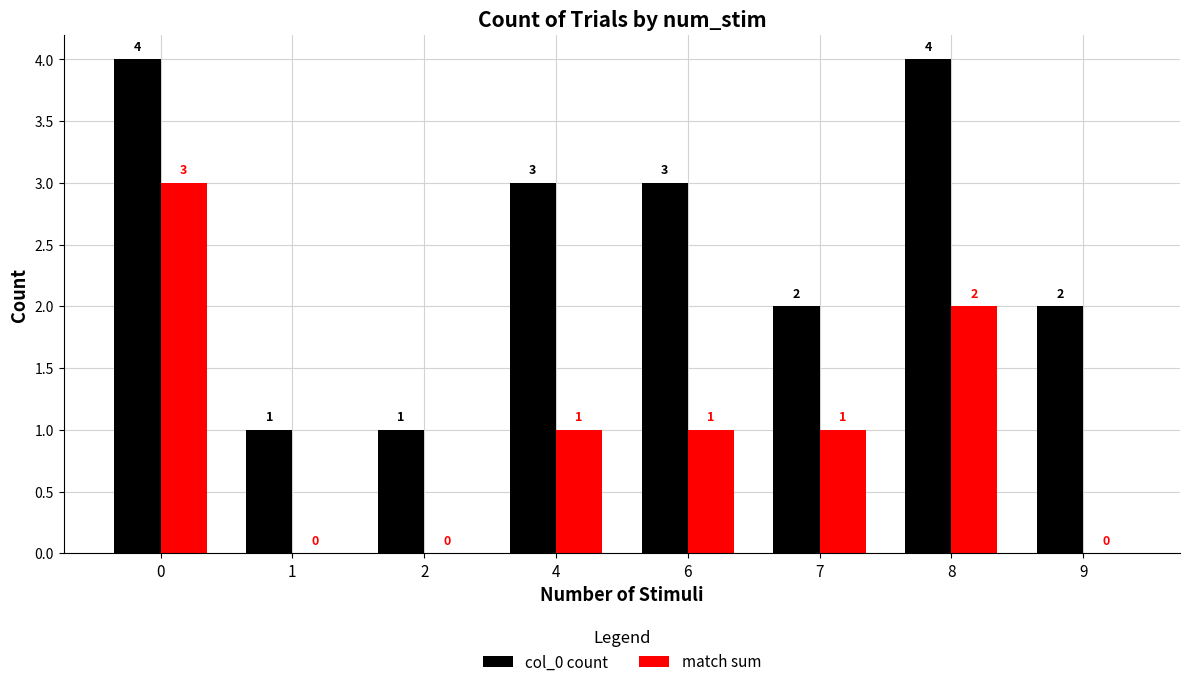

Reading left to right, extract all data points from this chart.

col_0 count: 4	1	1	3	3	2	4	2
match sum: 3	0	0	1	1	1	2	0